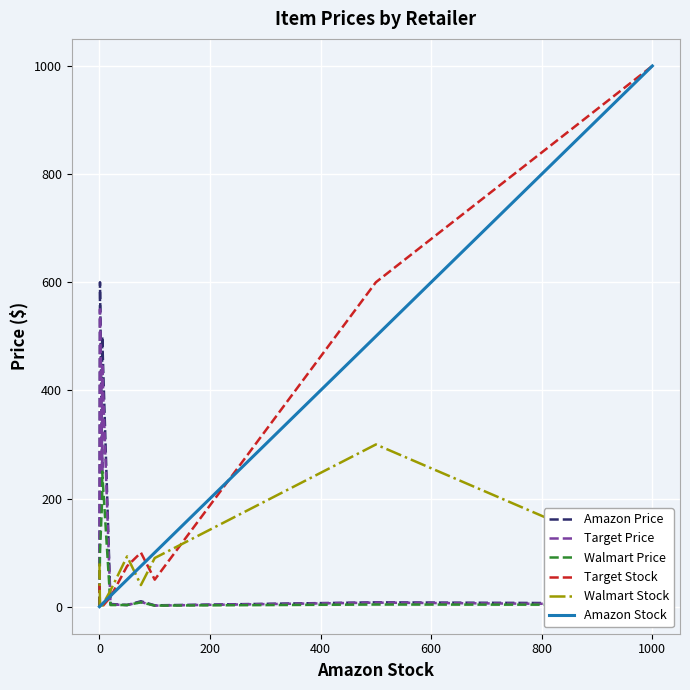

Does the chart display data point markers on the line(s)?

No